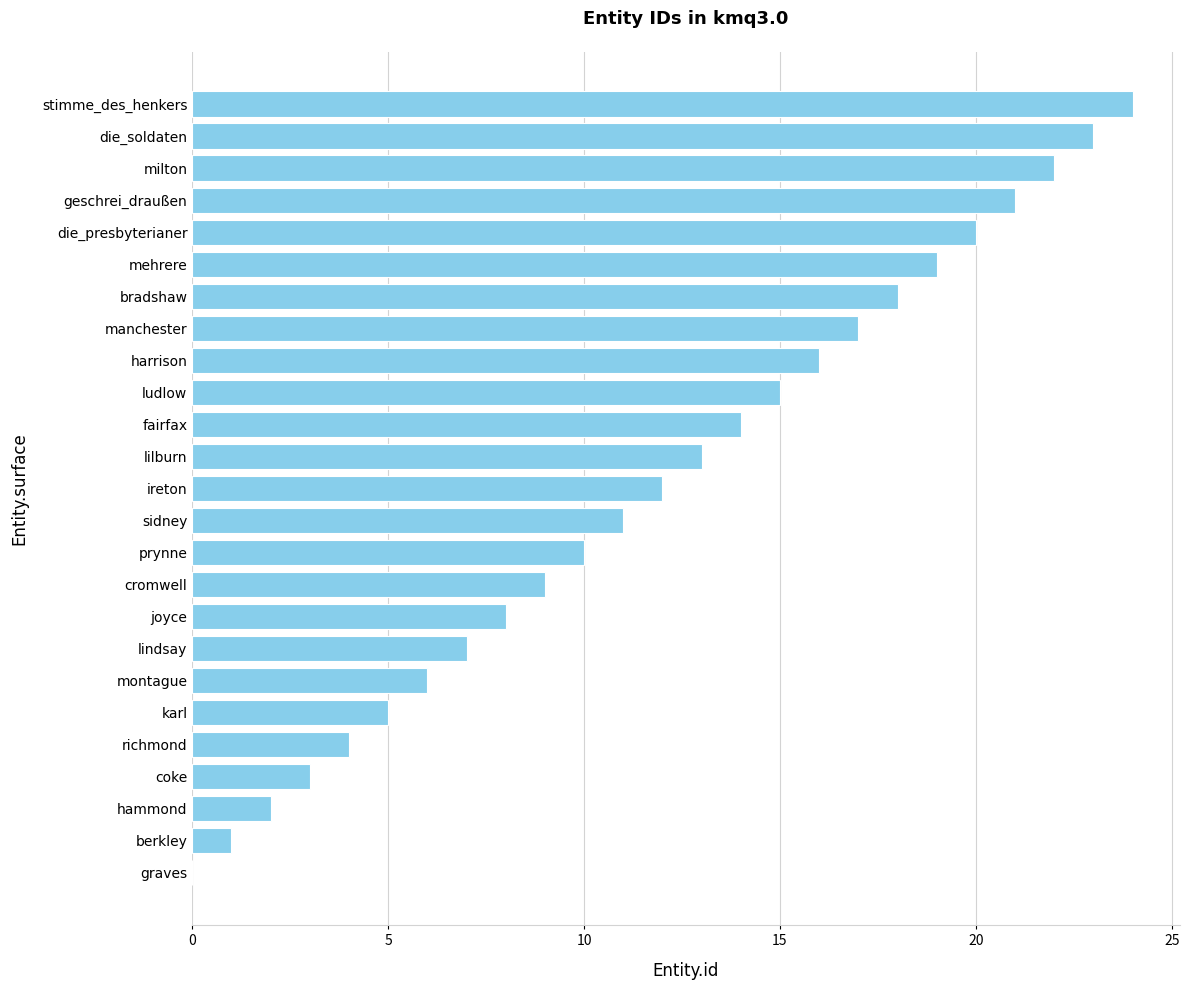

Reading top to bottom, what are all the values shown in this chart?

stimme_des_henkers=24	die_soldaten=23	milton=22	geschrei_draußen=21	die_presbyterianer=20	mehrere=19	bradshaw=18	manchester=17	harrison=16	ludlow=15	fairfax=14	lilburn=13	ireton=12	sidney=11	prynne=10	cromwell=9	joyce=8	lindsay=7	montague=6	karl=5	richmond=4	coke=3	hammond=2	berkley=1	graves=0